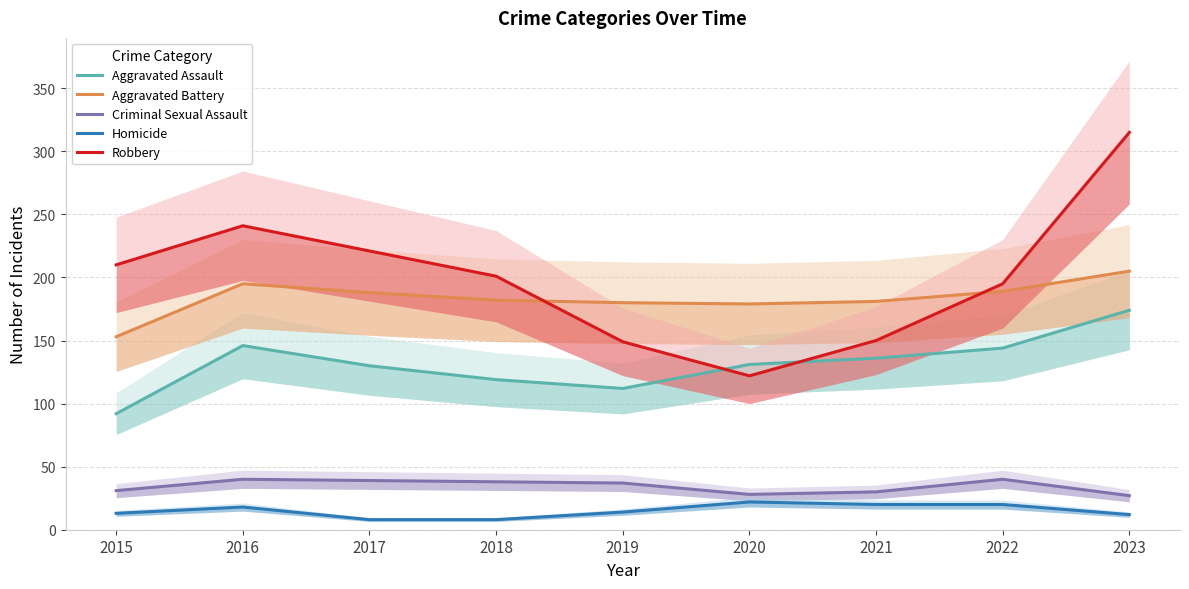

At which category is the sum across all series the highest?

2023